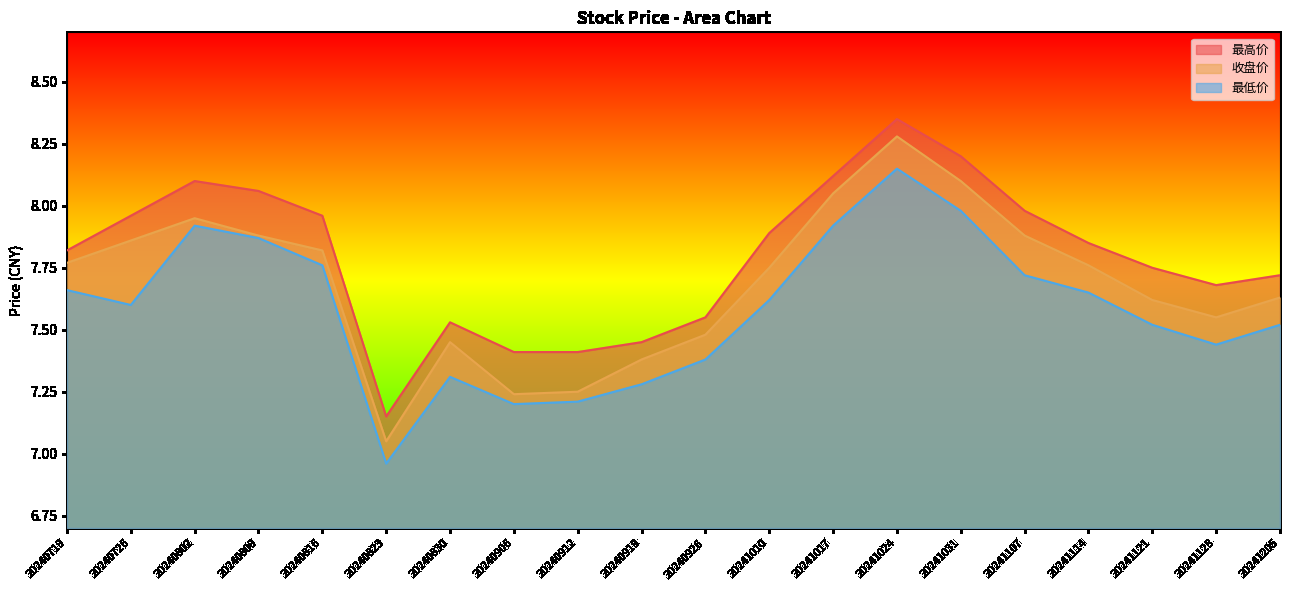

At which category does 收盘价 reach its first local valley?

20240823